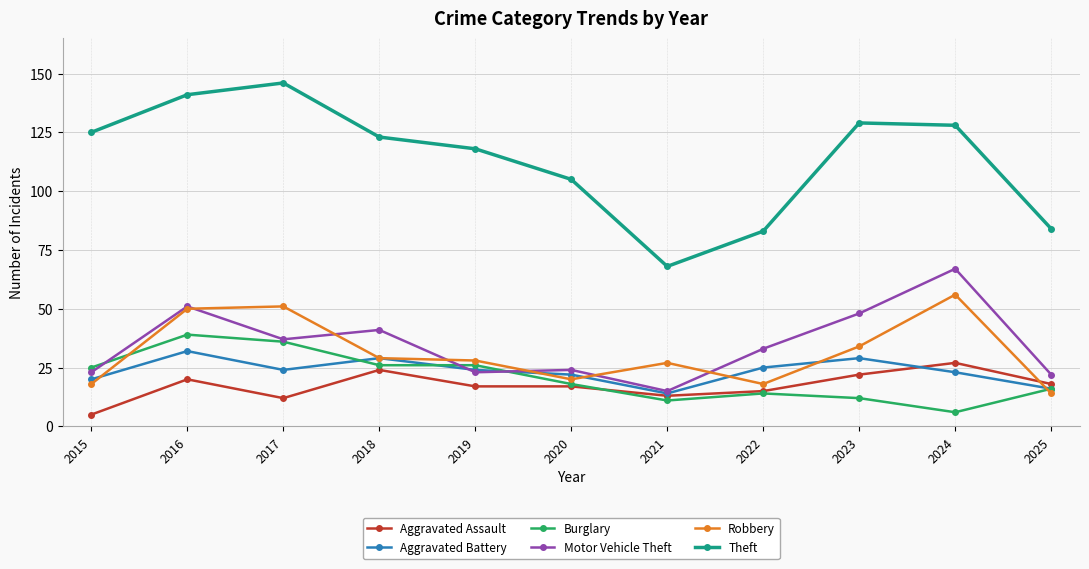

Between 2019 and 2024, which series saw the biggest shift?

Motor Vehicle Theft